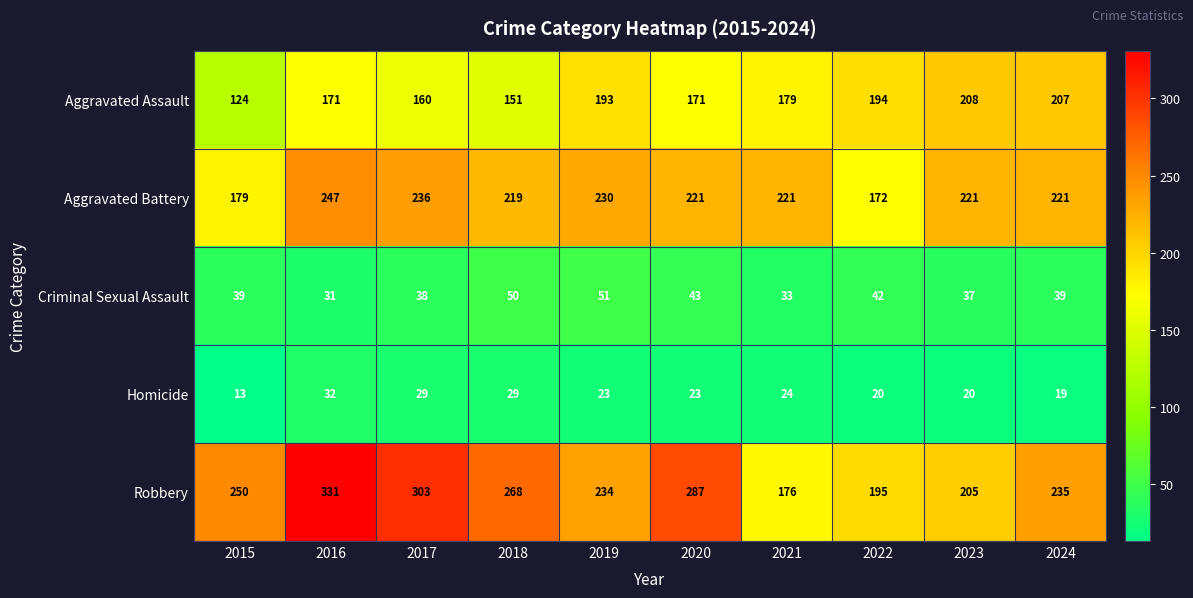

Between 2016 and 2021, which series saw the biggest shift?

Robbery